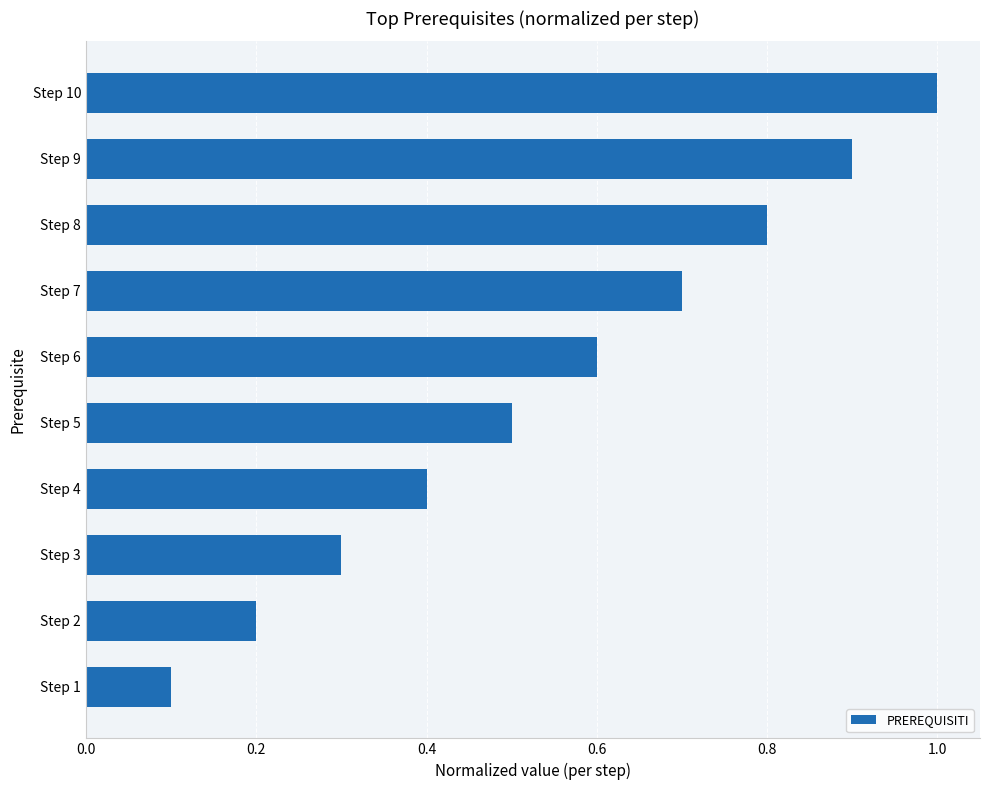

What is the maximum value shown in the chart?

1.0